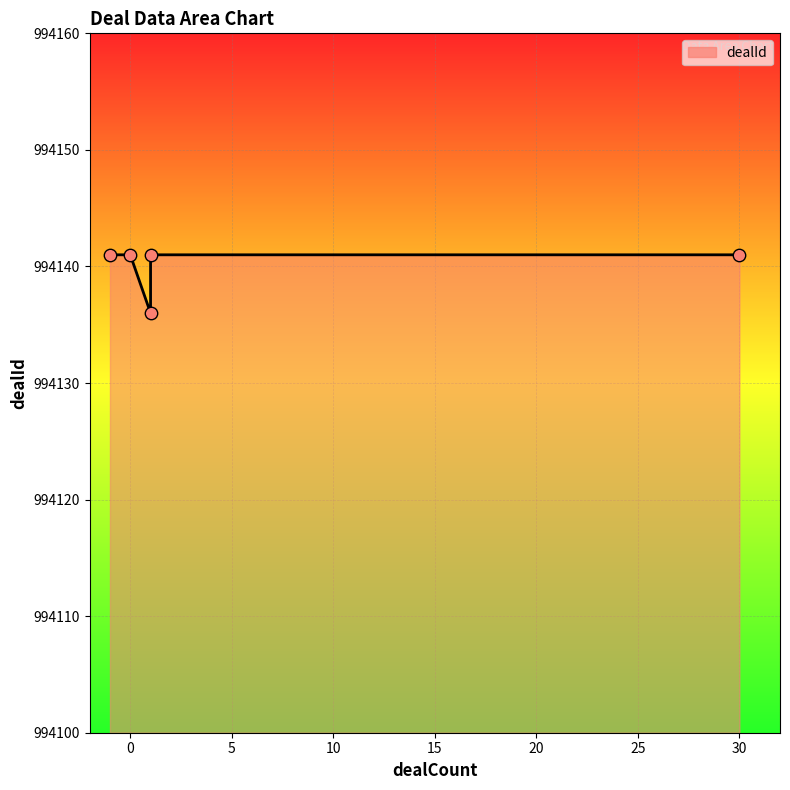

Which has a higher value, 5 or 10?

10